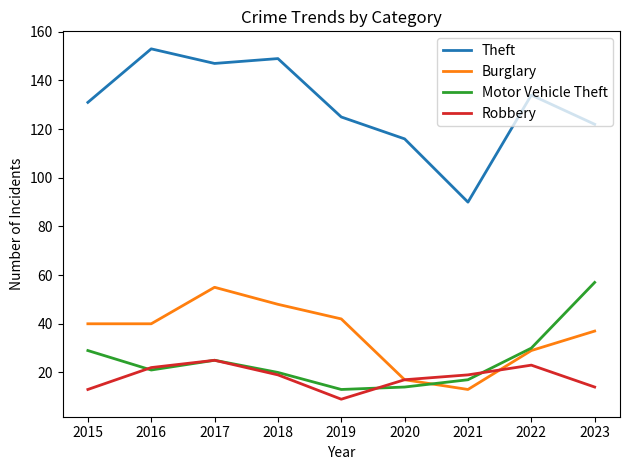

Reading right to left, extract all data points from this chart.

Theft: 2023=122	2022=134	2021=90	2020=116	2019=125	2018=149	2017=147	2016=153	2015=131
Burglary: 2023=37	2022=29	2021=13	2020=17	2019=42	2018=48	2017=55	2016=40	2015=40
Motor Vehicle Theft: 2023=57	2022=30	2021=17	2020=14	2019=13	2018=20	2017=25	2016=21	2015=29
Robbery: 2023=14	2022=23	2021=19	2020=17	2019=9	2018=19	2017=25	2016=22	2015=13